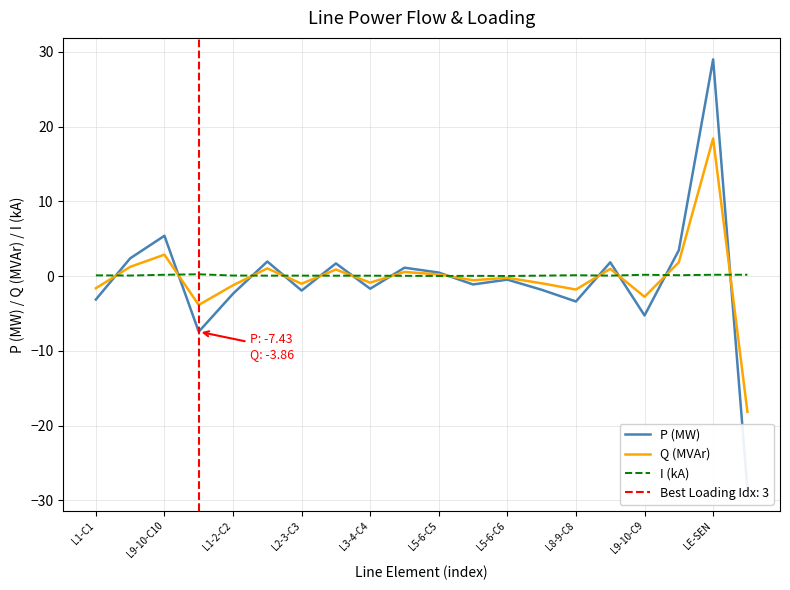

What is the label of the 20th point from the right?

L1-C1